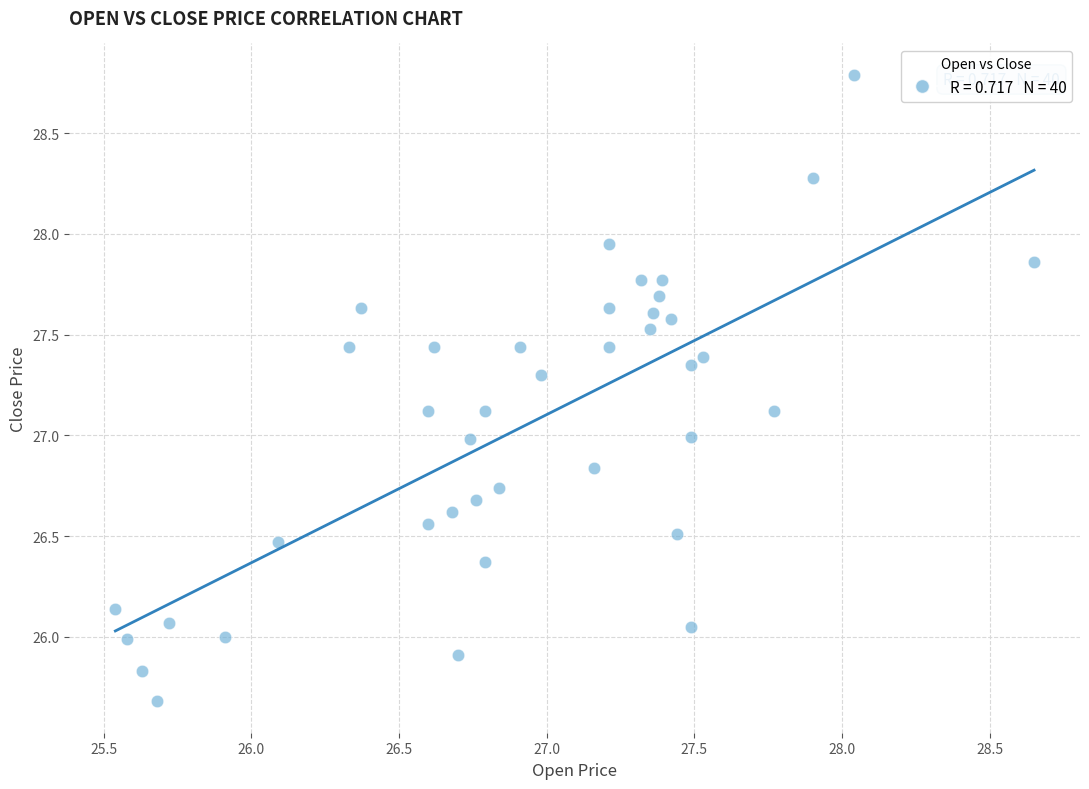

What is the range of X values (max minus min)?

3.1